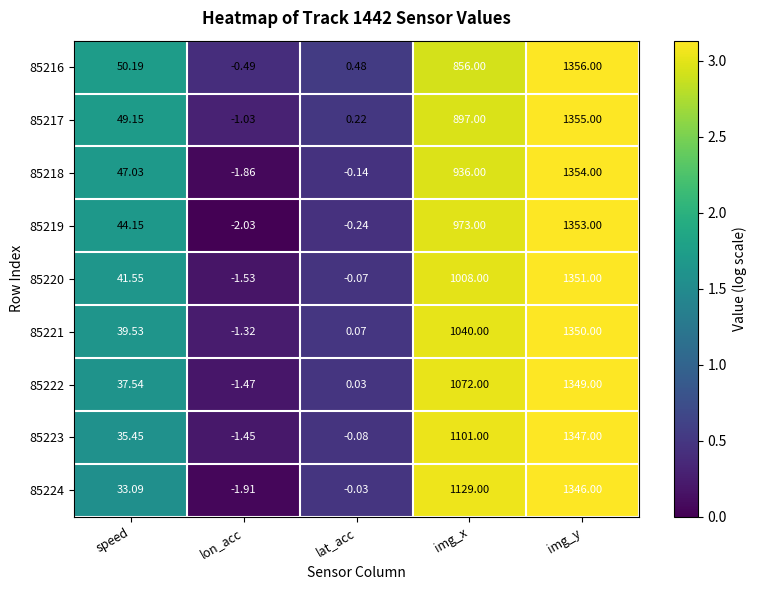

At which label is 85219 closest to 675?

img_x